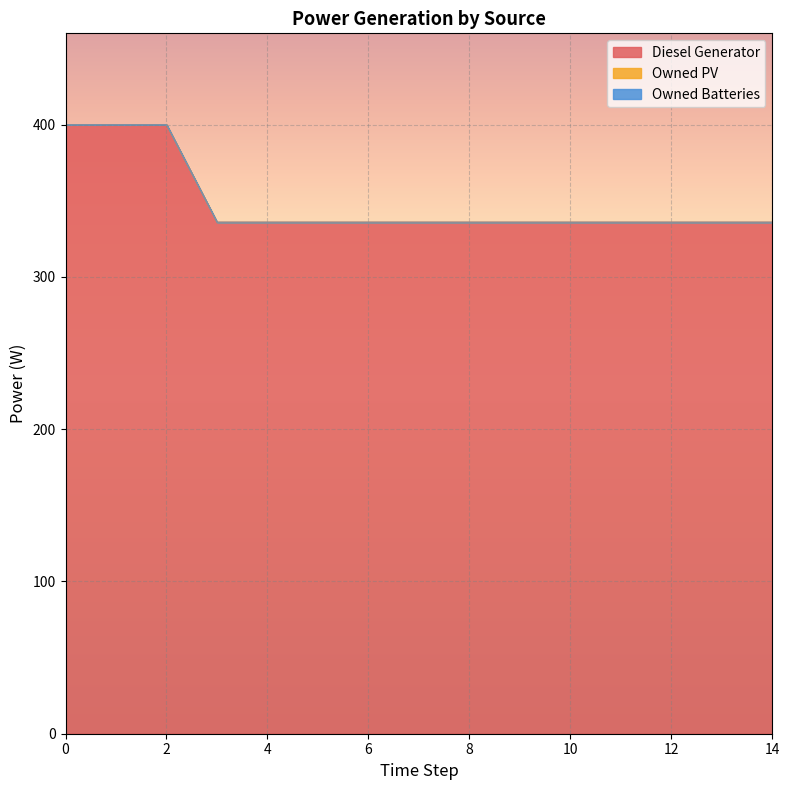

Is it true that Diesel Generator equals 336 at 14?

True